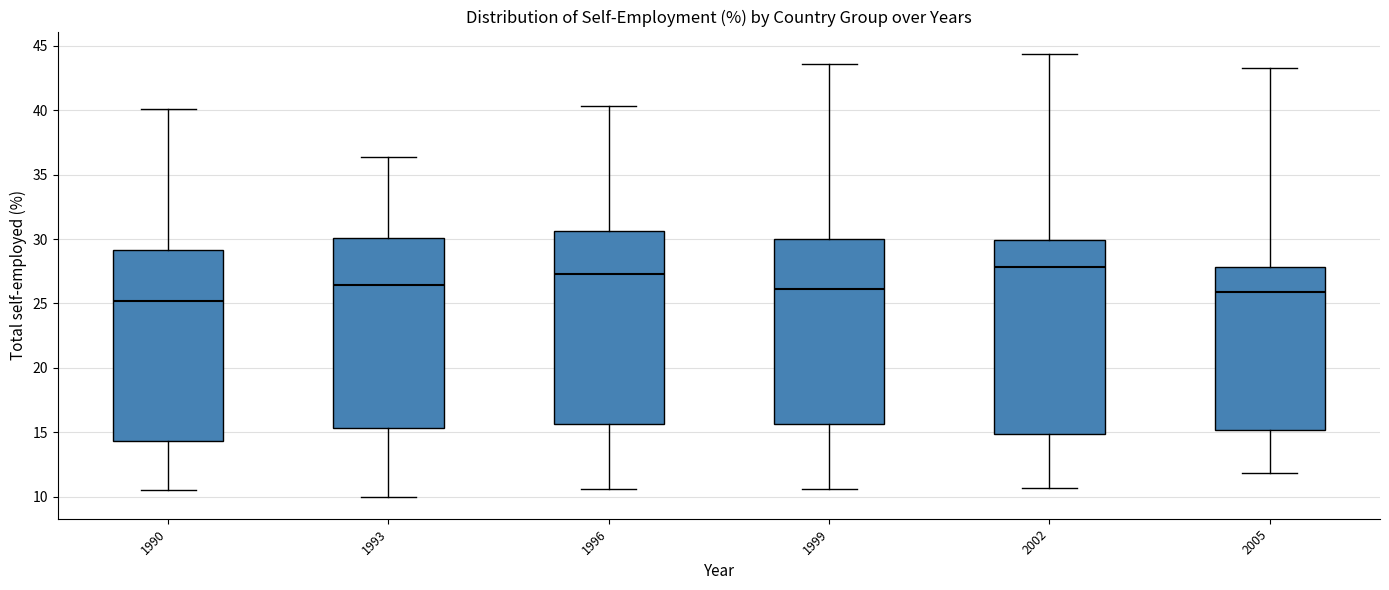

Which box's median line is the highest?

2002